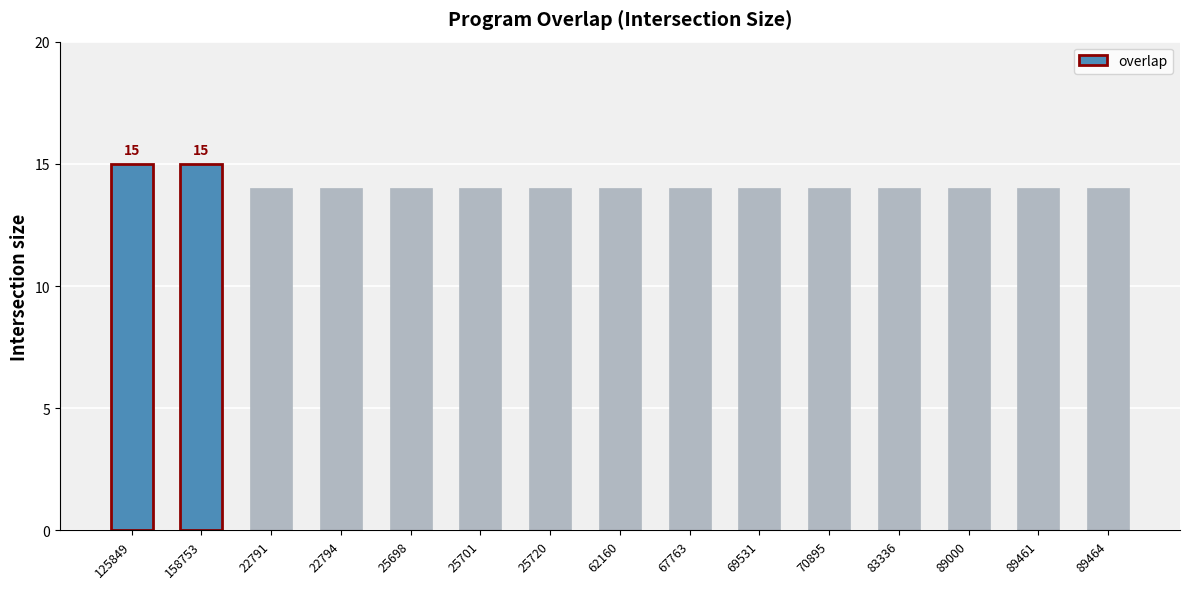

True or false: the data shows 14 at 83336.

True